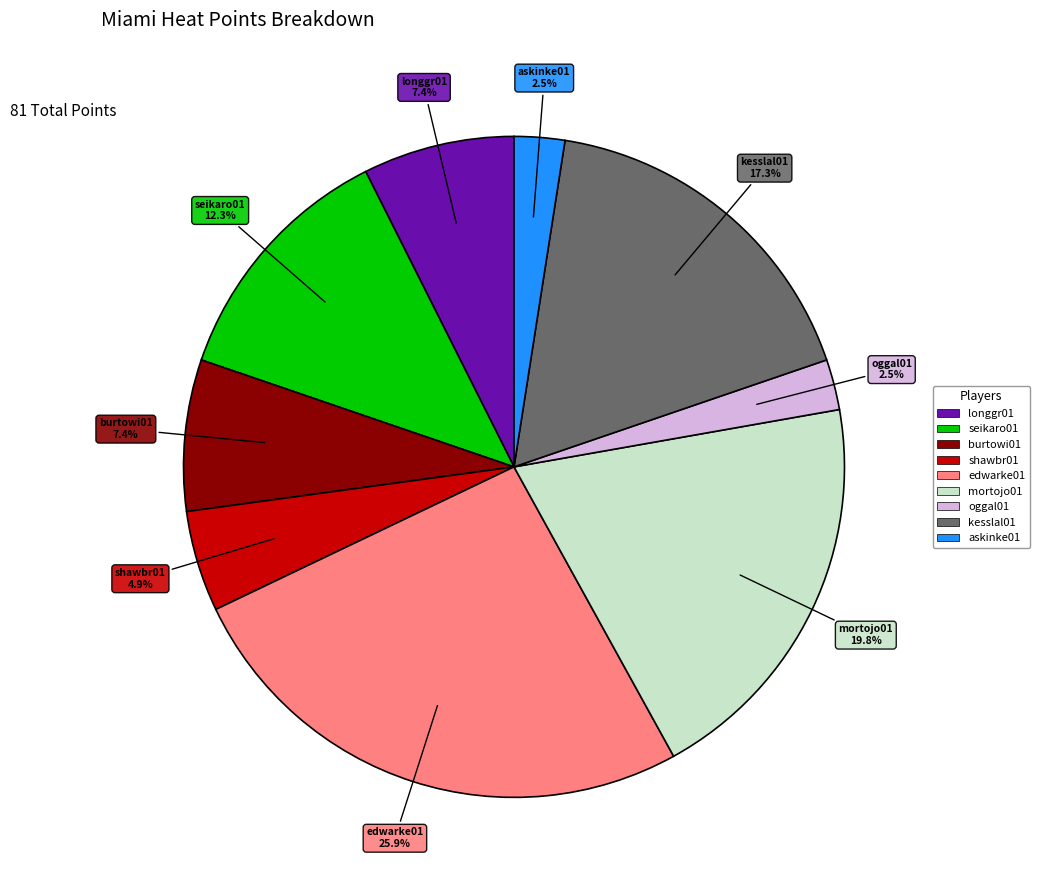

Does any single category account for the majority?

No